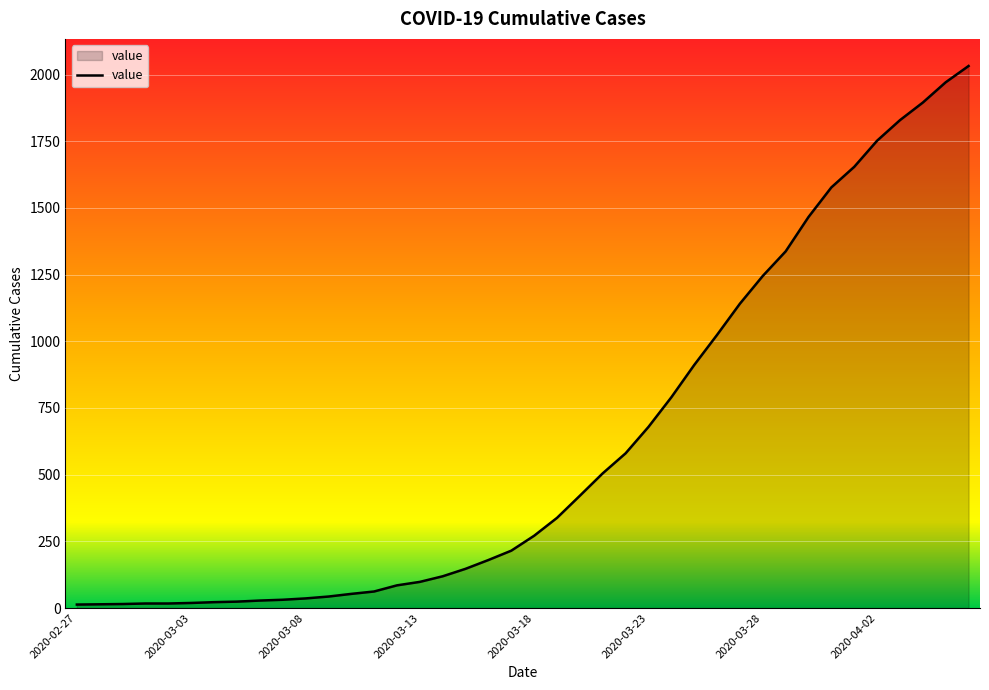

What is the difference between the maximum and minimum values?

2019